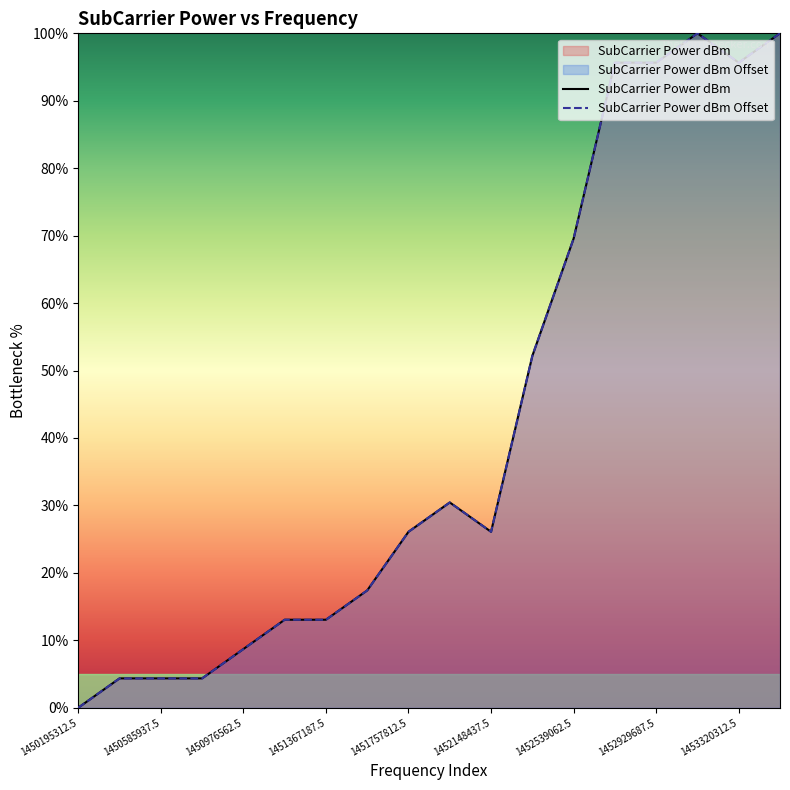

True or false: SubCarrier Power dBm Offset and SubCarrier Power dBm intersect in this chart.

False